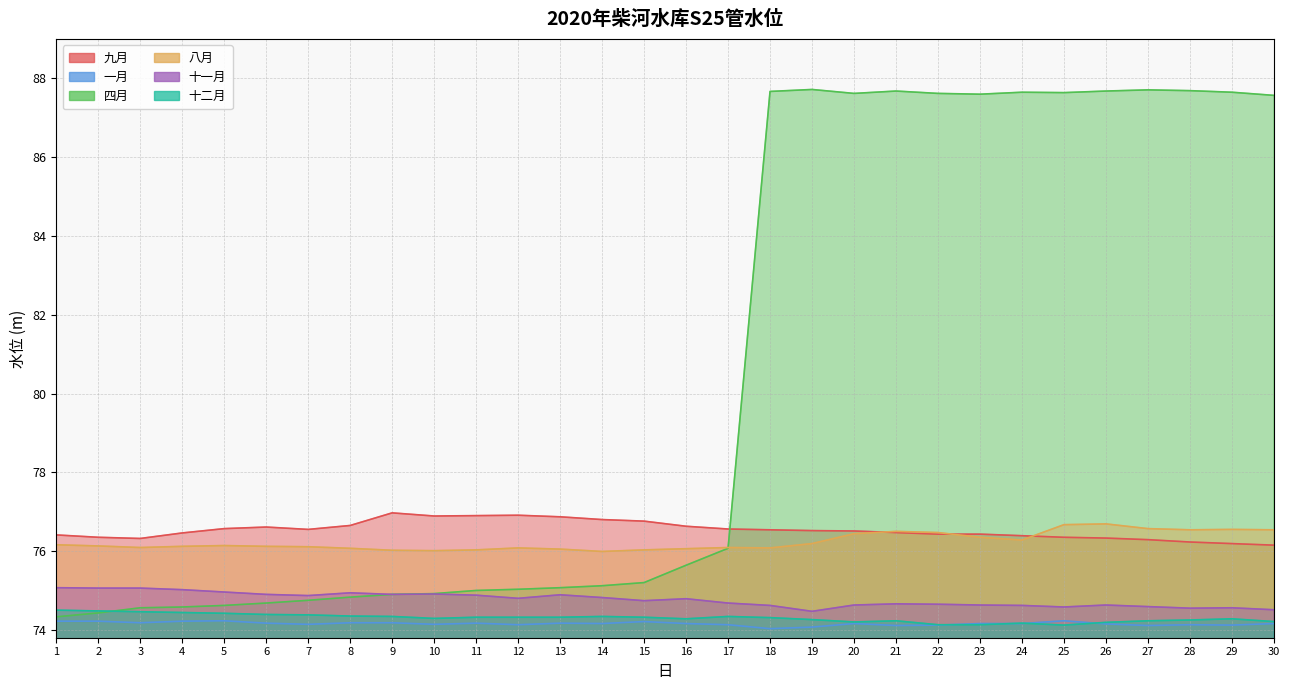

What is the minimum value for 四月?

74.3